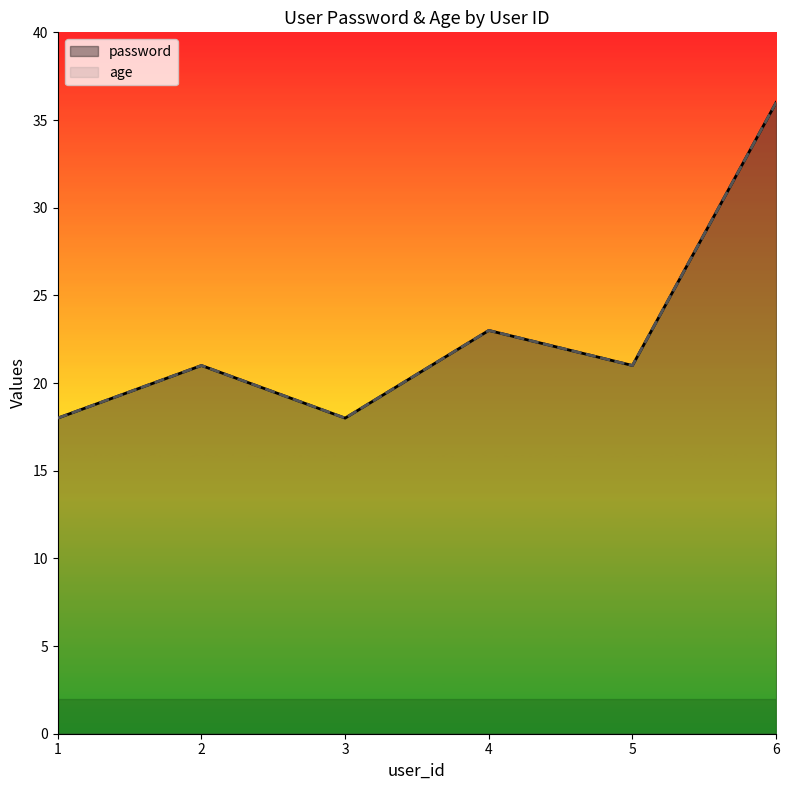

True or false: password and age cross at least once.

False